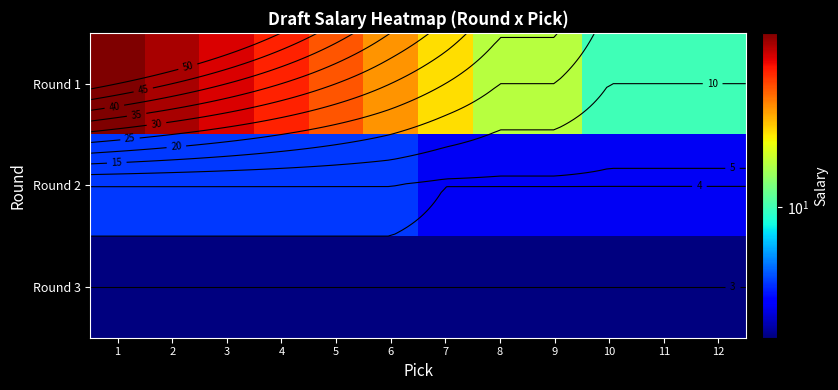

True or false: Round 1 has a value of 15 at 2.

False